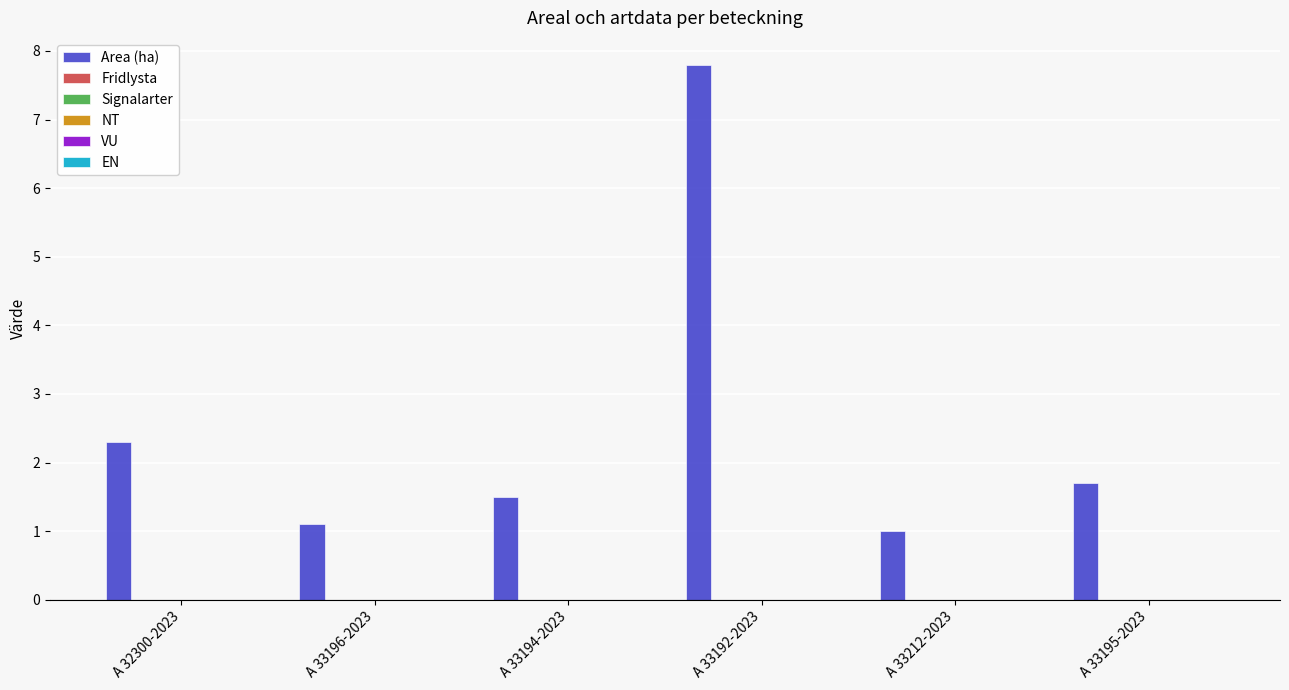

What is the average value?

2.6